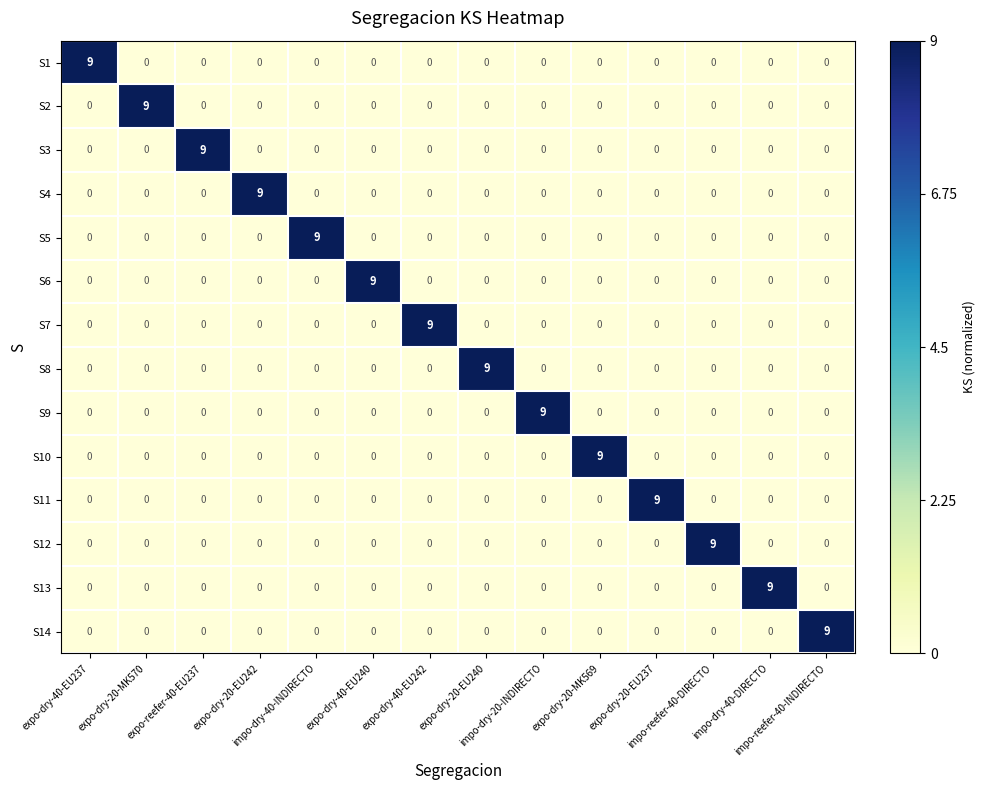

Count the S5 values in the range 0 to 1.

13